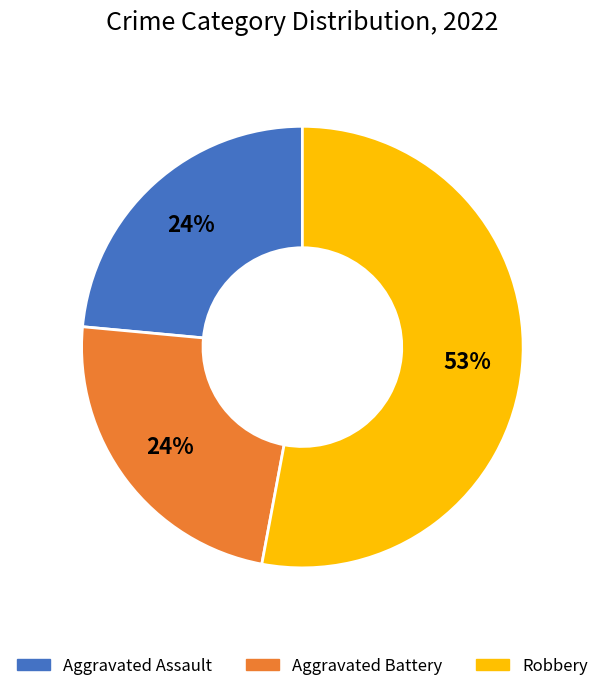

To the nearest percent, what is the average slice percentage?

33%